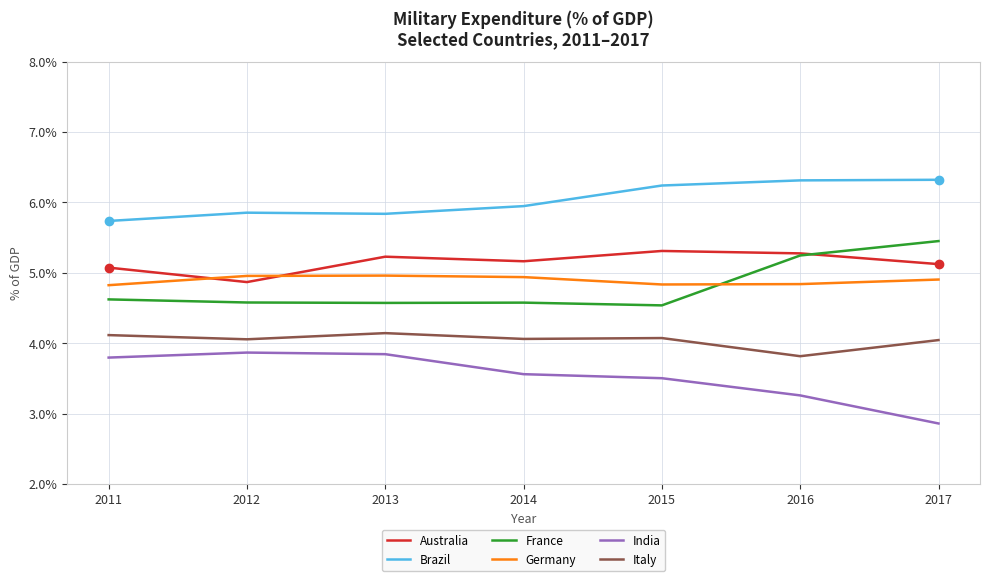

What is the difference between the second highest and minimum values in the Australia series?

0.4